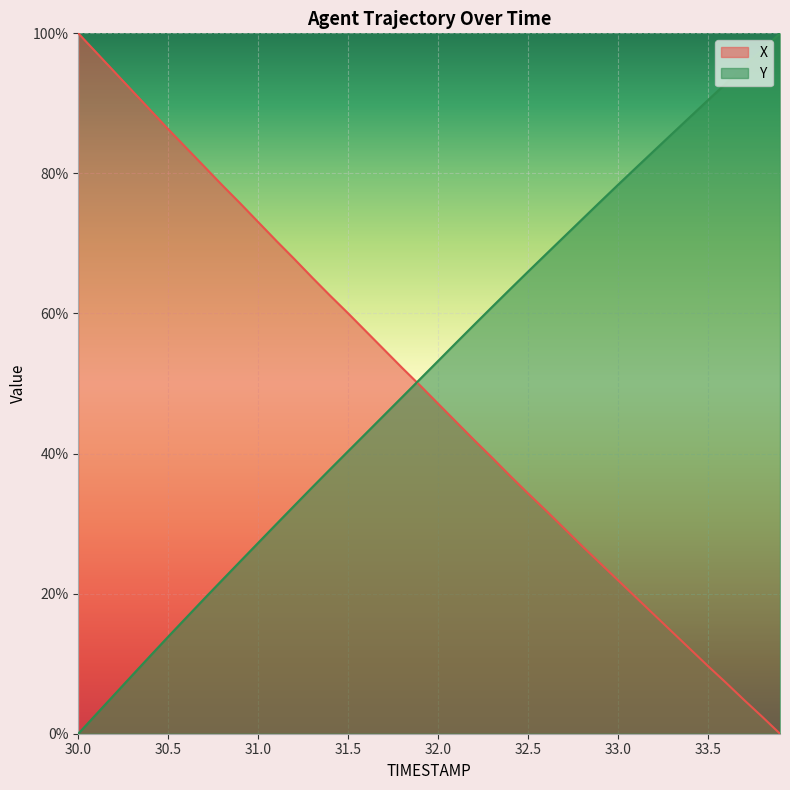

What is the difference between the maximum and minimum values in the X series?

100.0